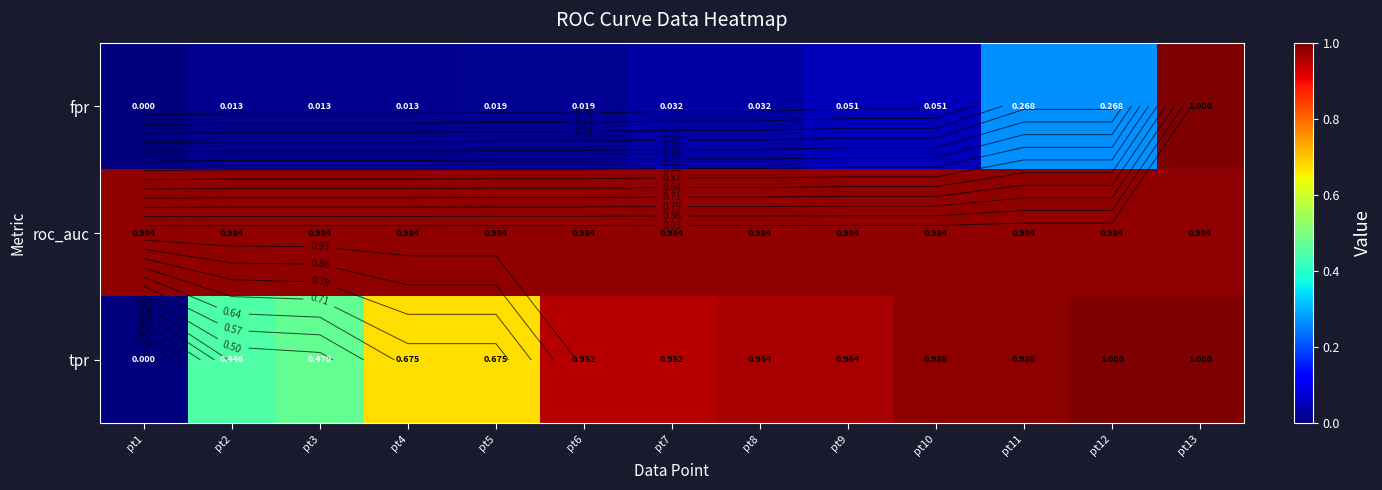

At which label is tpr closest to 0?

pt1